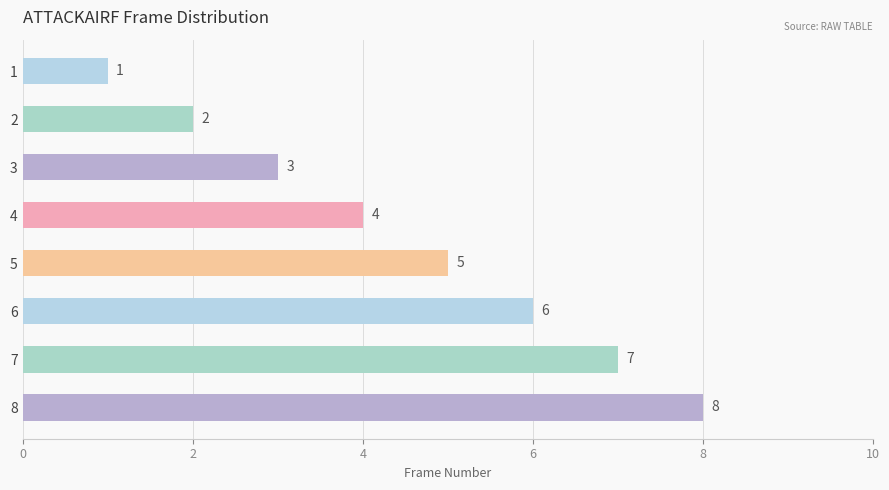

Which has a higher value, 7 or 4?

7